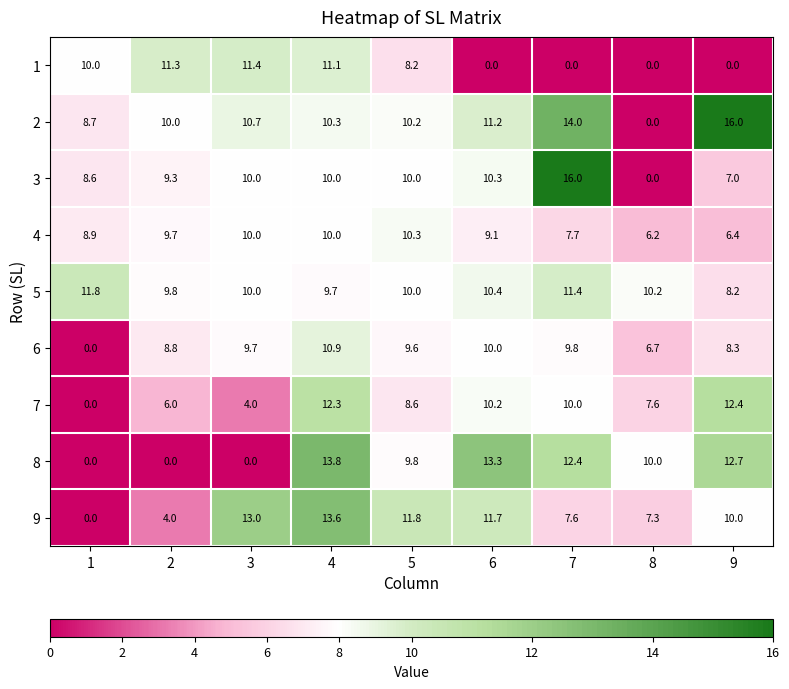

At which label does 7 first exceed 8?

4